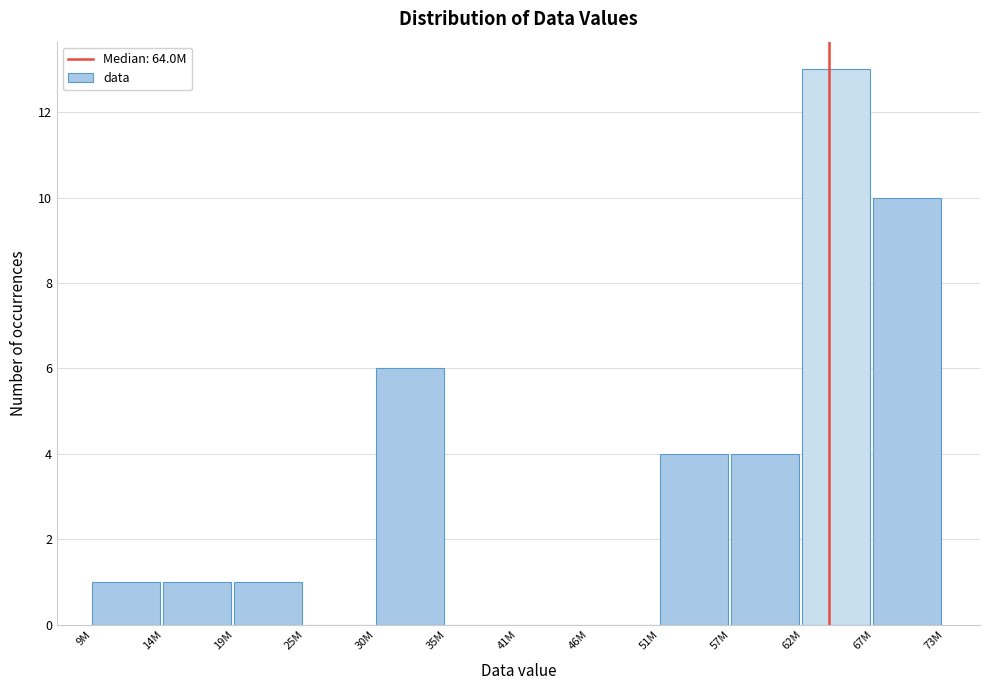

Reading left to right, list all the values displayed in this chart.

9M=1	14M=1	19M=1	25M=0	30M=6	35M=0	41M=0	46M=0	51M=4	57M=4	62M=13	67M=10